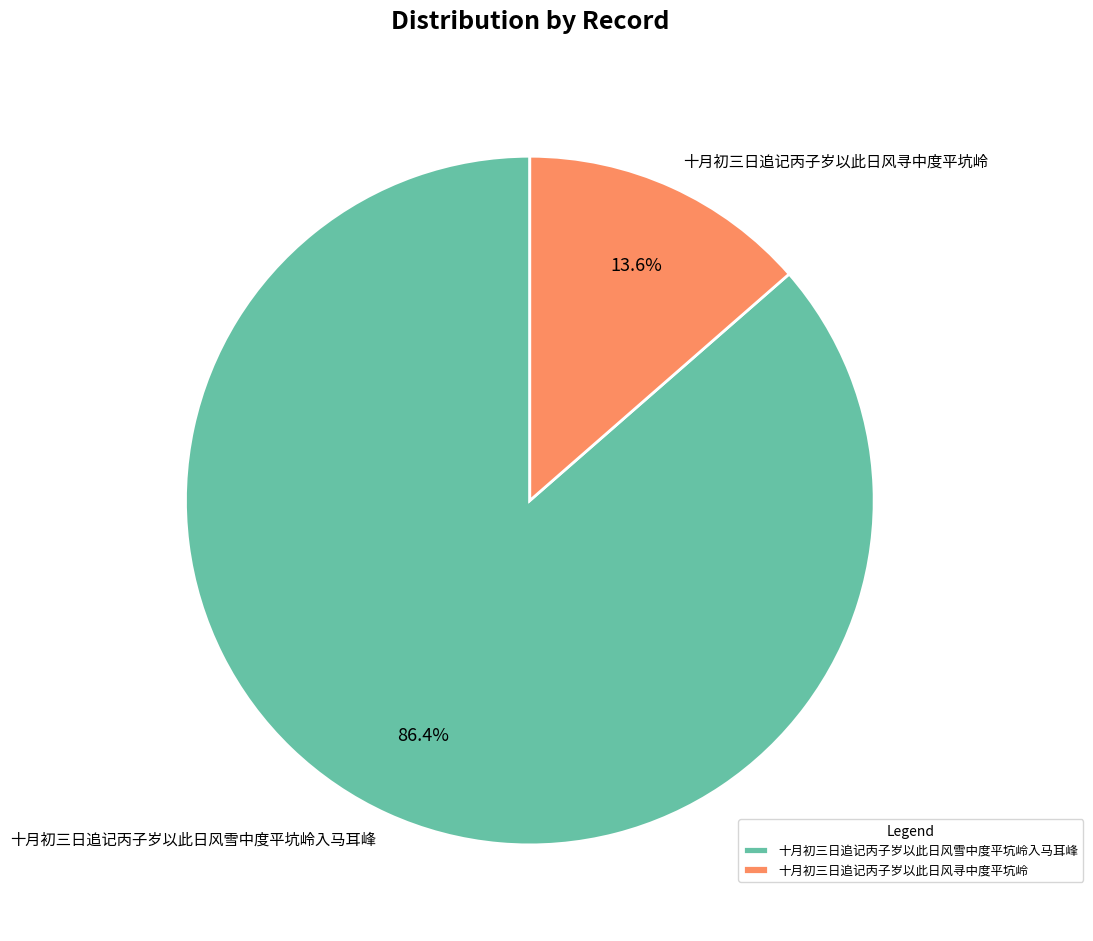

Which slice represents more than half of the pie?

十月初三日追记丙子岁以此日风雪中度平坑岭入马耳峰